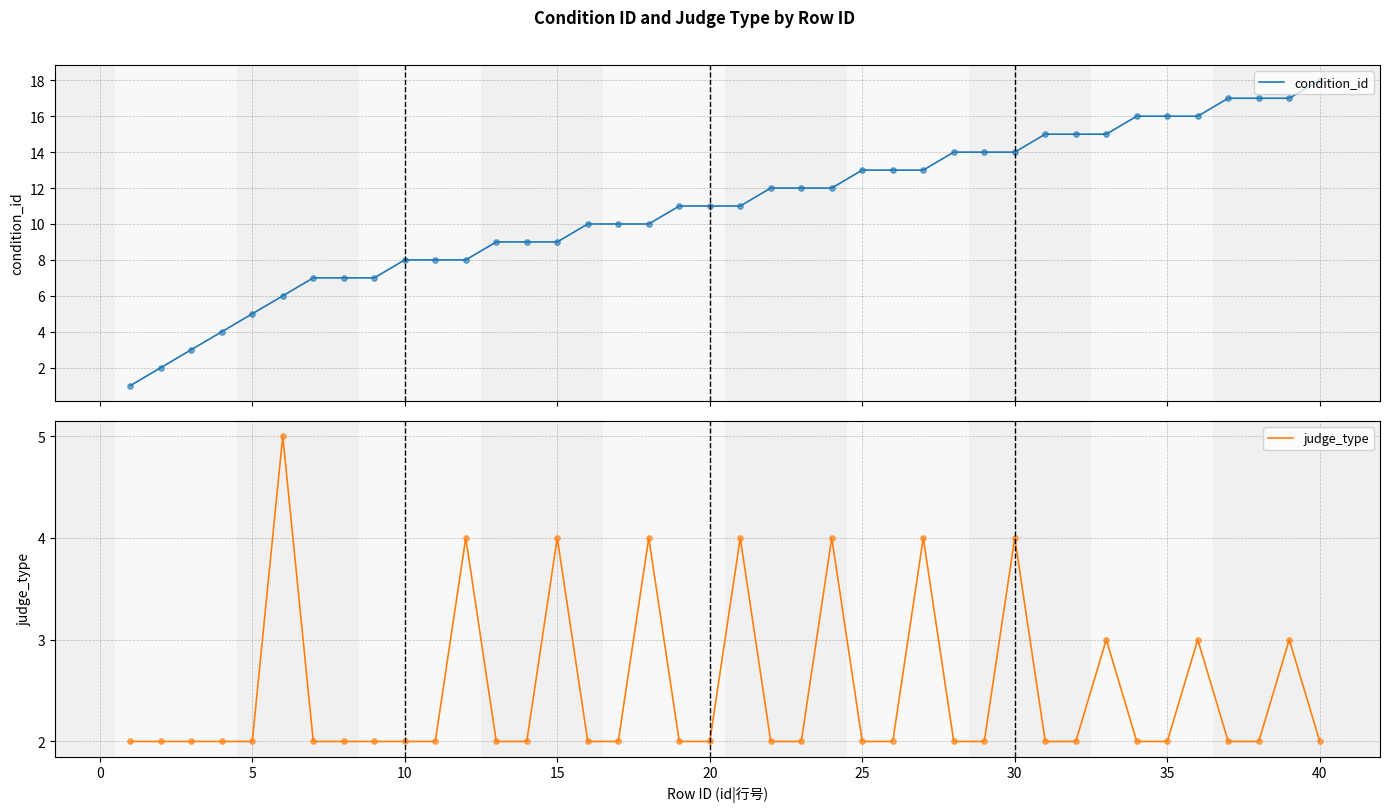

The judge_type series shows 4 at 20. True or false?

False